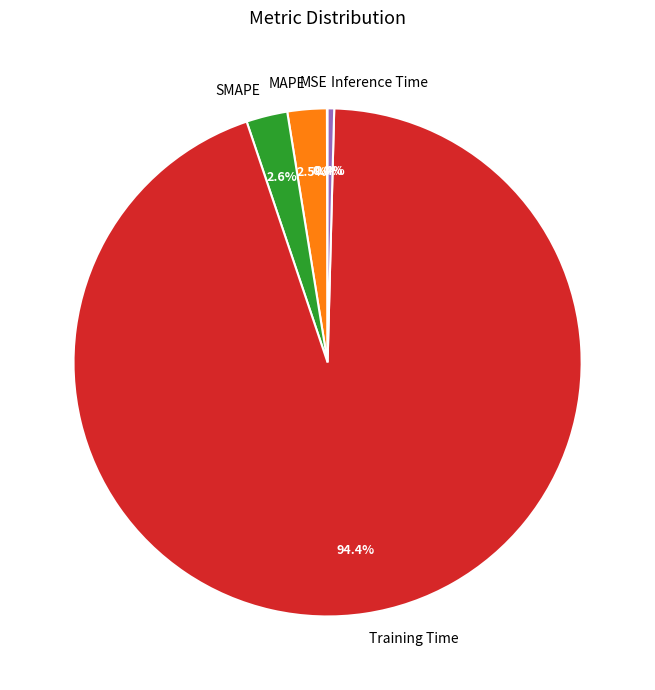

Which category has the biggest portion of the pie?

Training Time